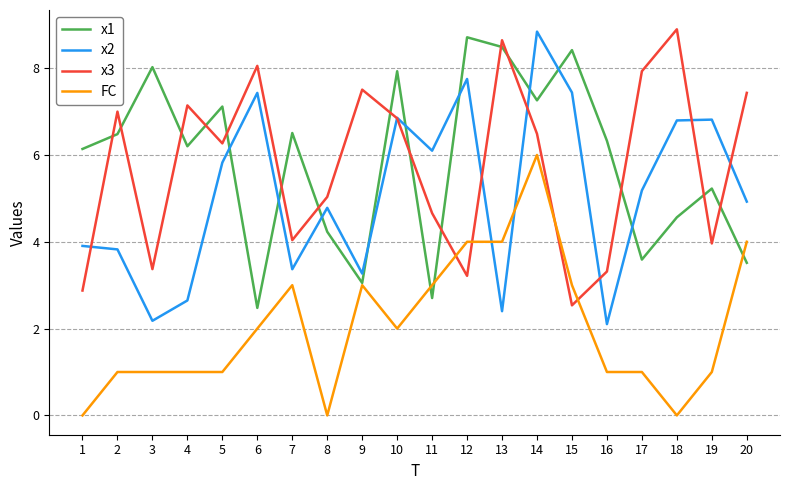

Which series has the largest total across all categories?

x1